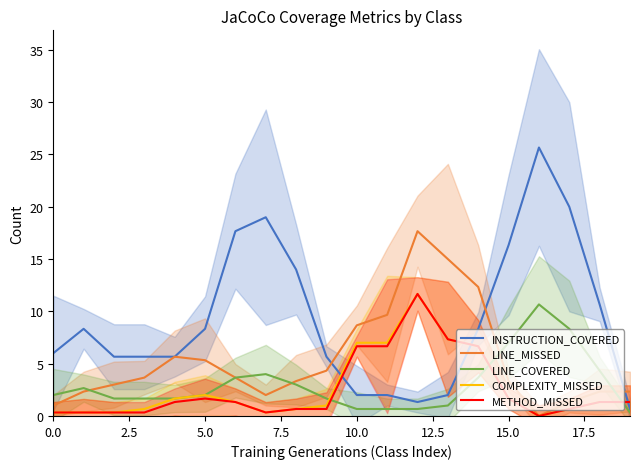

Reading left to right, list all the values displayed in this chart.

INSTRUCTION_COVERED: 6.0	8.3	5.7	5.7	5.7	8.3	17.7	19.0	14.0	5.7	2.0	2.0	1.3	2.0	8.3	16.3	25.7	20.0	10.7	0.7
LINE_MISSED: 1.0	2.3	3.0	3.7	5.7	5.3	3.7	2.0	3.3	4.3	8.7	9.7	17.7	15.0	12.3	3.3	0.0	1.3	2.3	2.3
LINE_COVERED: 2.0	2.7	1.7	1.7	1.7	2.0	3.7	4.0	3.0	1.7	0.7	0.7	0.7	1.0	3.7	7.0	10.7	8.3	4.3	0.3
COMPLEXITY_MISSED: 0.3	0.3	0.3	0.7	1.7	2.0	1.3	0.3	0.7	1.0	7.0	7.0	11.7	7.3	6.7	1.7	0.0	0.7	1.3	1.3
METHOD_MISSED: 0.3	0.3	0.3	0.3	1.3	1.7	1.3	0.3	0.7	0.7	6.7	6.7	11.7	7.3	6.7	1.7	0.0	0.7	1.3	1.3